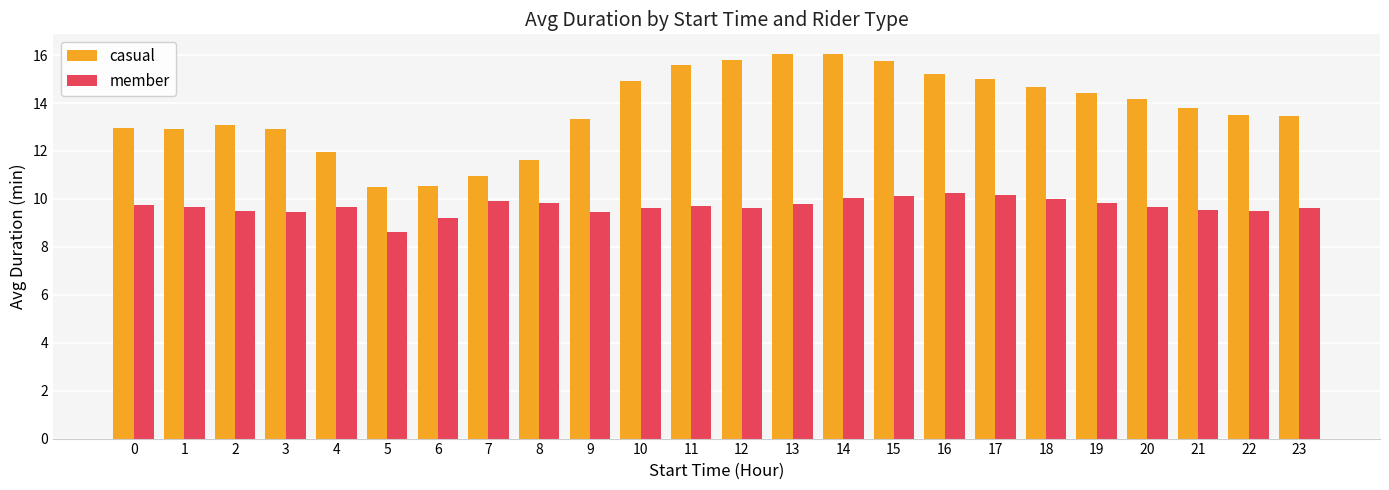

Does the chart contain any negative values?

No